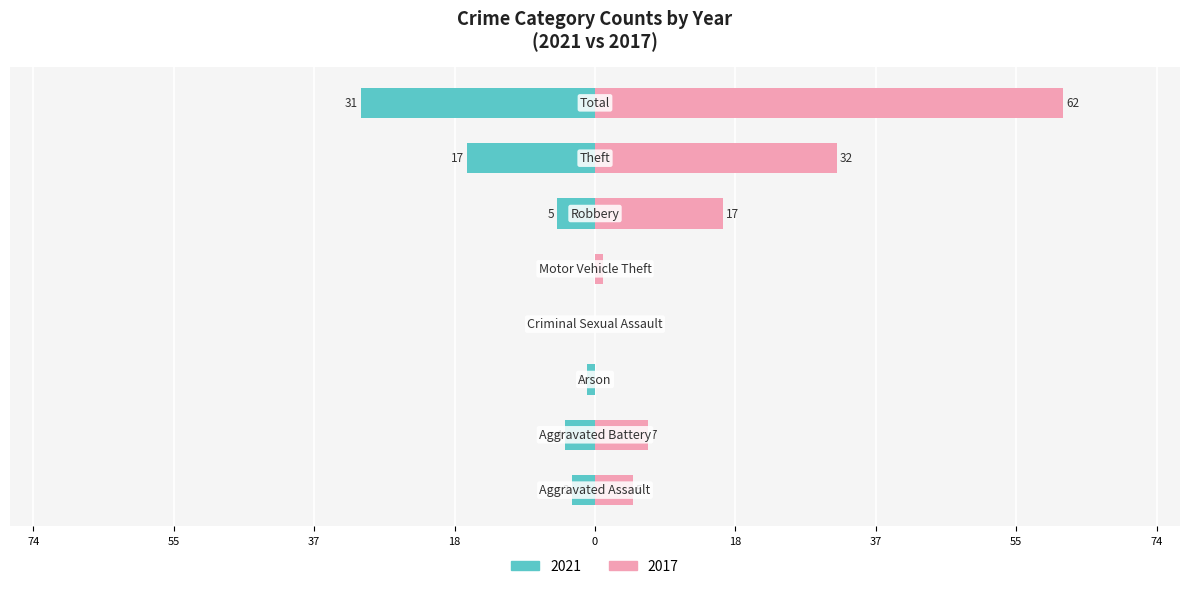

At how many categories does at least one series exceed 20?

2